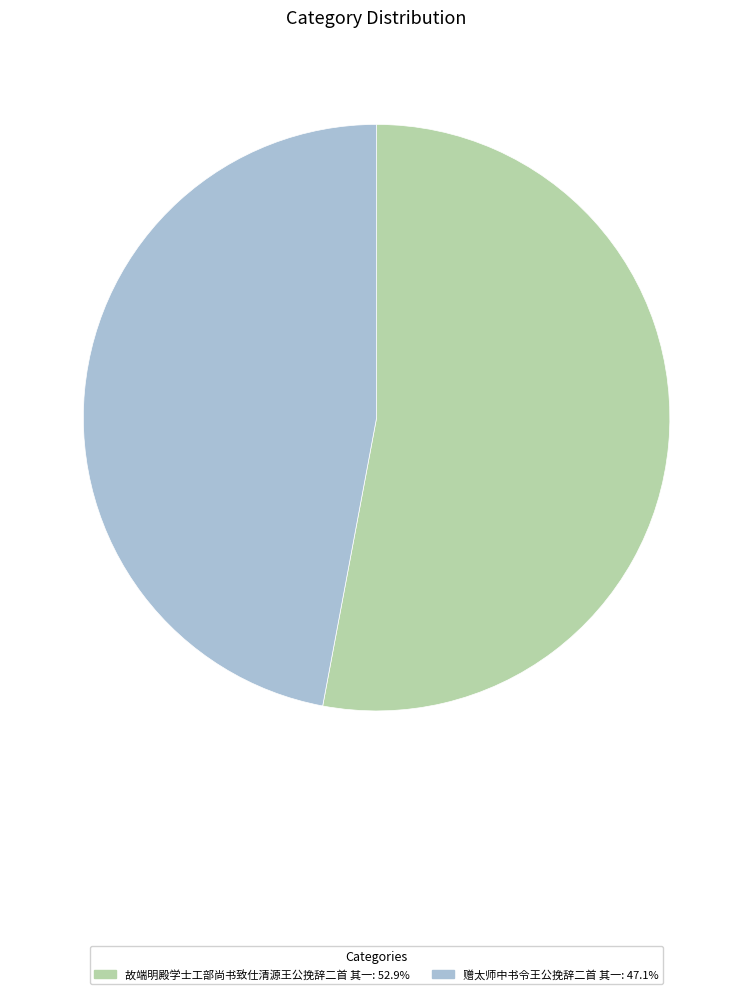

Combined, do 赠太师中书令王公挽辞二首 其一 and 故端明殿学士工部尚书致仕清源王公挽辞二首 其一 account for over 50%?

Yes